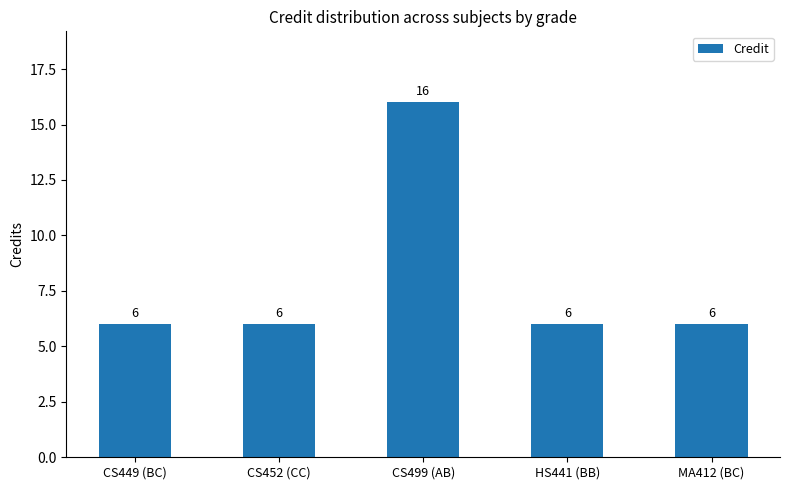

What is the sum of the values at CS452 (CC) and MA412 (BC)?

12